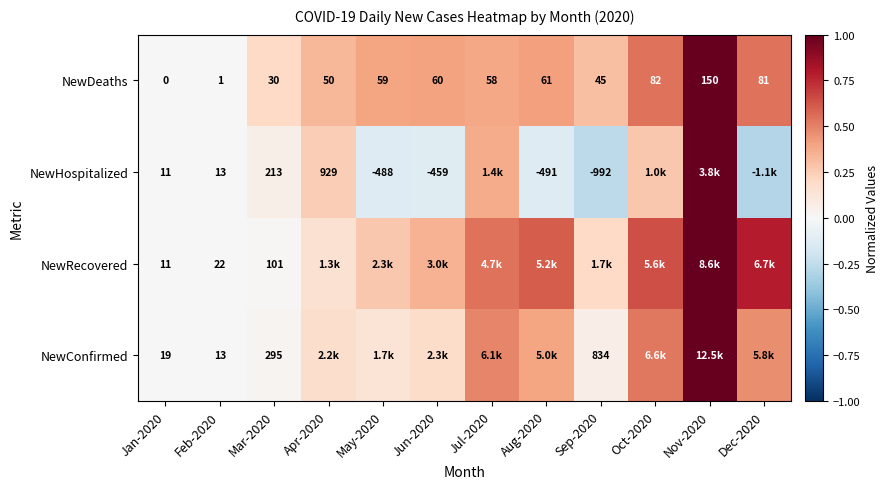

Is the value of NewConfirmed at Mar-2020 greater than the value of NewRecovered at Mar-2020?

Yes